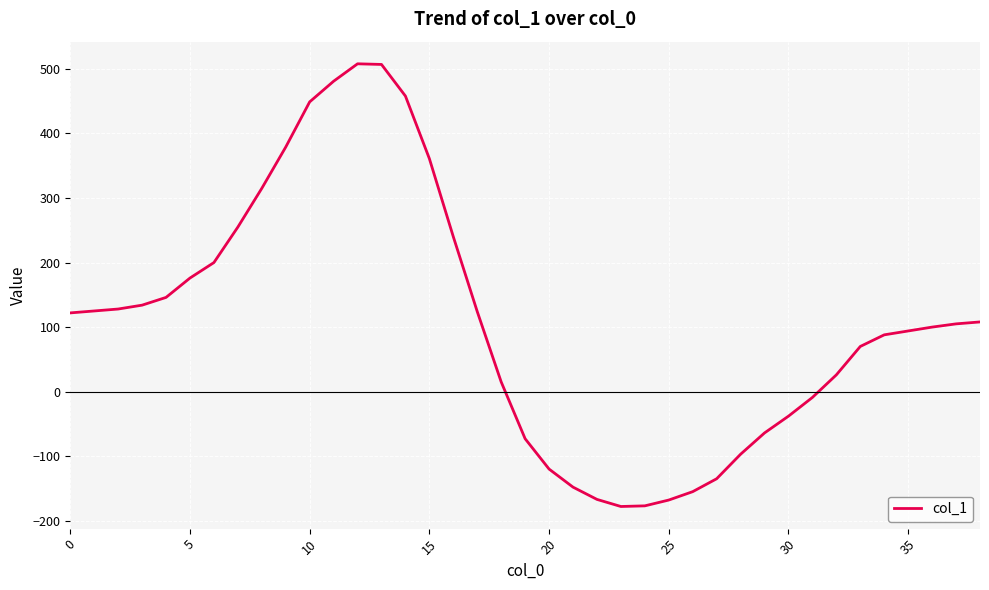

What is the difference between the maximum and minimum values?

686